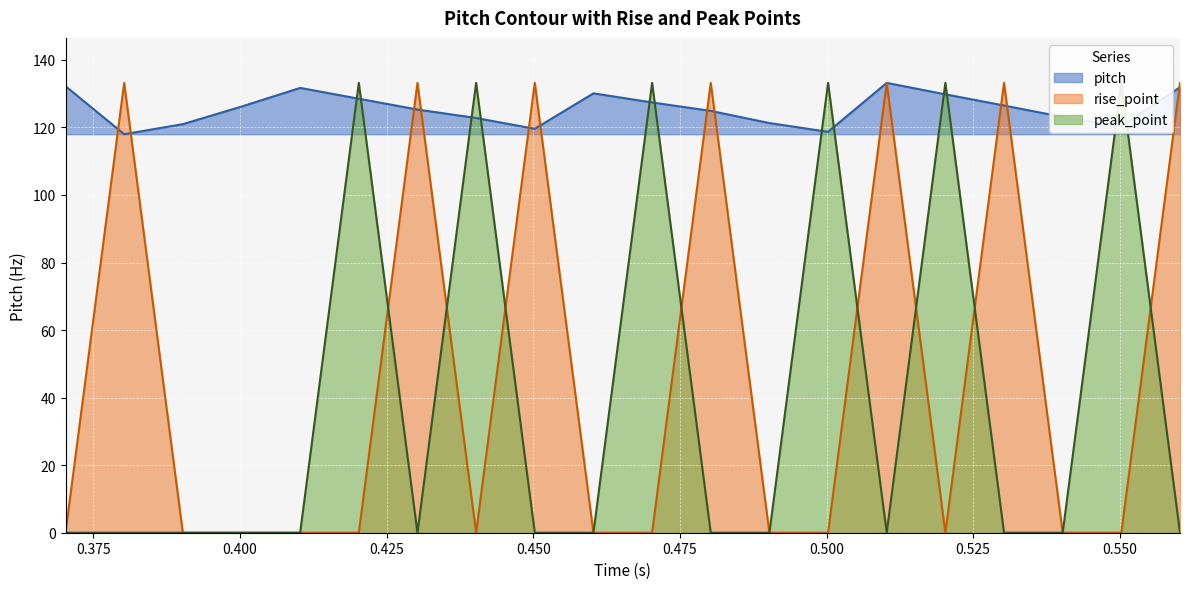

Reading left to right, transcribe all the data shown in this chart.

pitch: 132.2	118.0	121.0	126.2	131.7	128.5	125.3	122.8	119.6	130.1	127.4	124.9	121.3	118.7	133.2	129.8	126.5	123.1	120.4	131.9
rise_point: 0.0	133.2	0.0	0.0	0.0	0.0	133.2	0.0	133.2	0.0	0.0	133.2	0.0	0.0	133.2	0.0	133.2	0.0	0.0	133.2
peak_point: 0.0	0.0	0.0	0.0	0.0	133.2	0.0	133.2	0.0	0.0	133.2	0.0	0.0	133.2	0.0	133.2	0.0	0.0	133.2	0.0